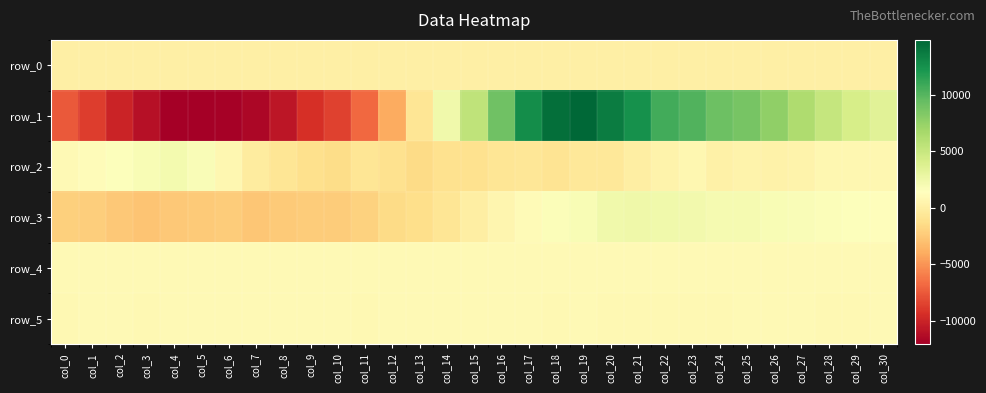

How many values in the row_5 series are below 886?

15